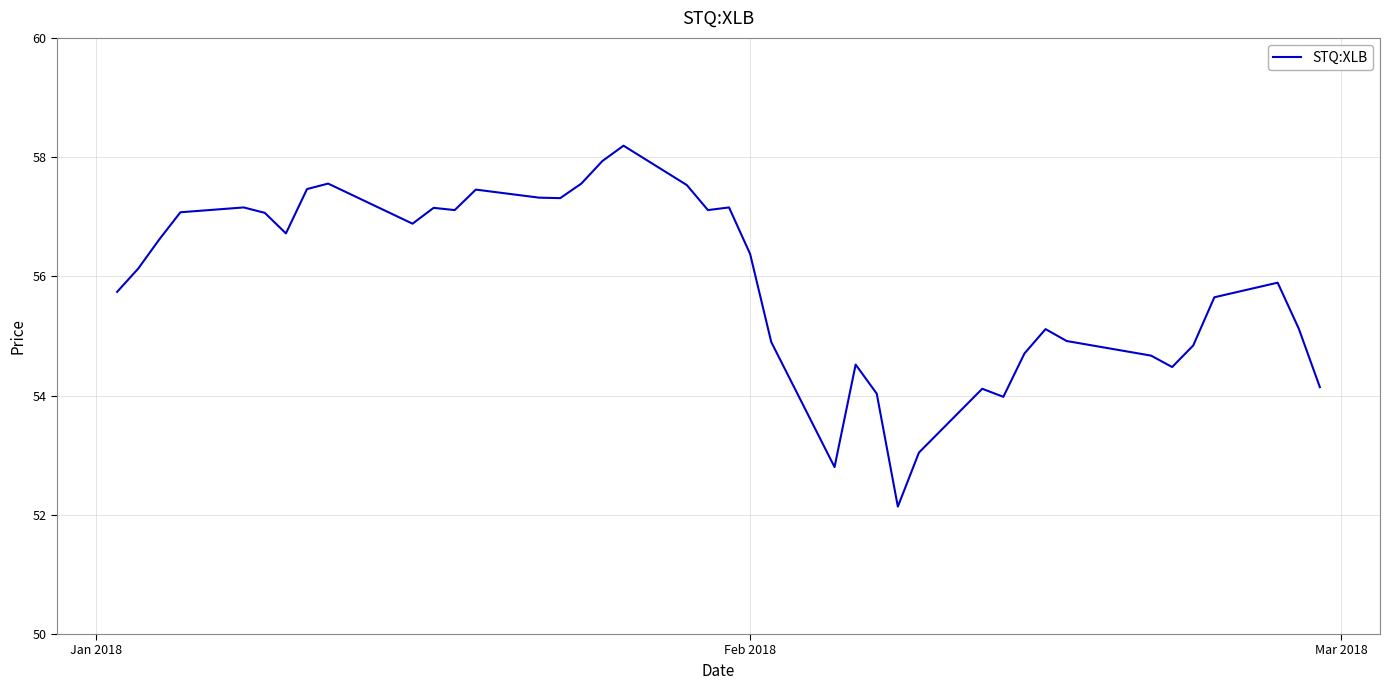

What is the smallest value displayed?

52.1